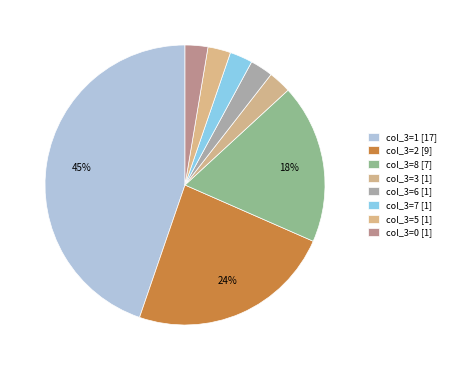

Count the number of slices in the pie.

8